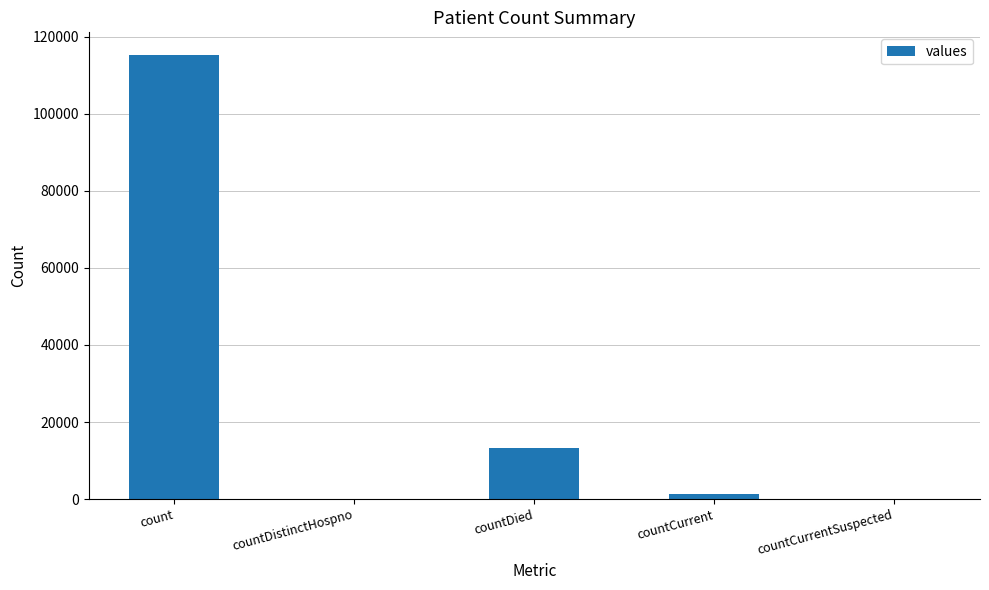

The value at countCurrentSuspected is 0. True or false?

True